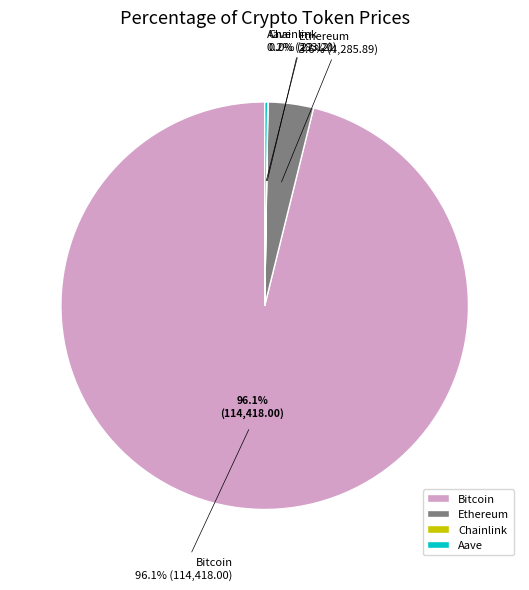

Is there any slice that represents more than half of the pie?

Yes